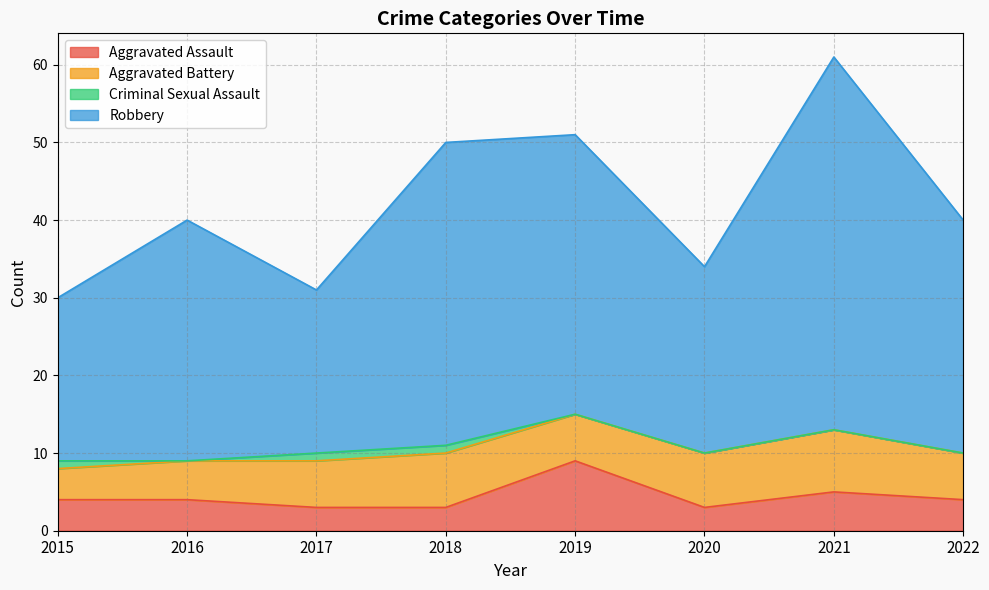

Rank the categories by Aggravated Assault value from highest to lowest.

2019, 2021, 2015, 2016, 2022, 2017, 2018, 2020